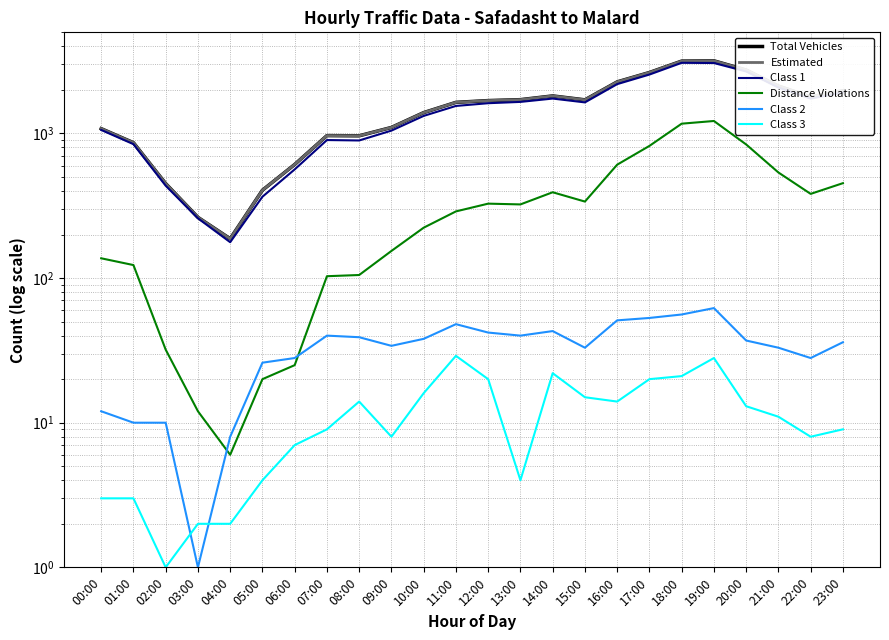

Reading left to right, transcribe all the data shown in this chart.

Total Vehicles: 00:00=1079	01:00=863	02:00=450	03:00=263	04:00=187	05:00=405	06:00=610	07:00=966	08:00=963	09:00=1100	10:00=1393	11:00=1640	12:00=1687	13:00=1712	14:00=1817	15:00=1707	16:00=2272	17:00=2638	18:00=3163	19:00=3177	20:00=2744	21:00=2125	22:00=1790	23:00=1971
Estimated: 00:00=1079	01:00=863	02:00=450	03:00=263	04:00=187	05:00=405	06:00=610	07:00=966	08:00=963	09:00=1100	10:00=1393	11:00=1640	12:00=1687	13:00=1712	14:00=1817	15:00=1707	16:00=2272	17:00=2638	18:00=3163	19:00=3177	20:00=2744	21:00=2125	22:00=1790	23:00=1971
Class 1: 00:00=1057	01:00=843	02:00=435	03:00=259	04:00=177	05:00=365	06:00=564	07:00=900	08:00=894	09:00=1046	10:00=1322	11:00=1549	12:00=1618	13:00=1652	14:00=1742	15:00=1639	16:00=2192	17:00=2553	18:00=3077	19:00=3068	20:00=2682	21:00=2076	22:00=1742	23:00=1915
Distance Violations: 00:00=137	01:00=123	02:00=32	03:00=12	04:00=6	05:00=20	06:00=25	07:00=103	08:00=105	09:00=154	10:00=223	11:00=289	12:00=327	13:00=323	14:00=392	15:00=338	16:00=608	17:00=820	18:00=1168	19:00=1219	20:00=839	21:00=537	22:00=382	23:00=453
Class 2: 00:00=12	01:00=10	02:00=10	03:00=1	04:00=8	05:00=26	06:00=28	07:00=40	08:00=39	09:00=34	10:00=38	11:00=48	12:00=42	13:00=40	14:00=43	15:00=33	16:00=51	17:00=53	18:00=56	19:00=62	20:00=37	21:00=33	22:00=28	23:00=36
Class 3: 00:00=3	01:00=3	02:00=1	03:00=2	04:00=2	05:00=4	06:00=7	07:00=9	08:00=14	09:00=8	10:00=16	11:00=29	12:00=20	13:00=4	14:00=22	15:00=15	16:00=14	17:00=20	18:00=21	19:00=28	20:00=13	21:00=11	22:00=8	23:00=9